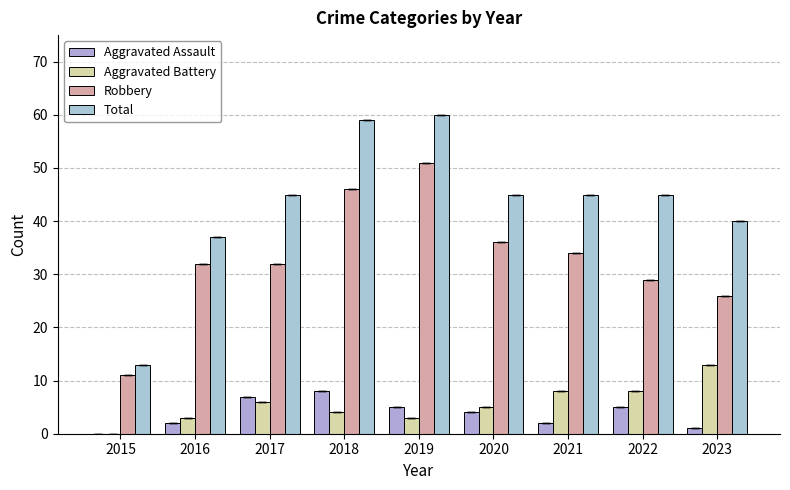

Reading right to left, list all the values displayed in this chart.

Aggravated Assault: 2023=1	2022=5	2021=2	2020=4	2019=5	2018=8	2017=7	2016=2	2015=0
Aggravated Battery: 2023=13	2022=8	2021=8	2020=5	2019=3	2018=4	2017=6	2016=3	2015=0
Robbery: 2023=26	2022=29	2021=34	2020=36	2019=51	2018=46	2017=32	2016=32	2015=11
Total: 2023=40	2022=45	2021=45	2020=45	2019=60	2018=59	2017=45	2016=37	2015=13